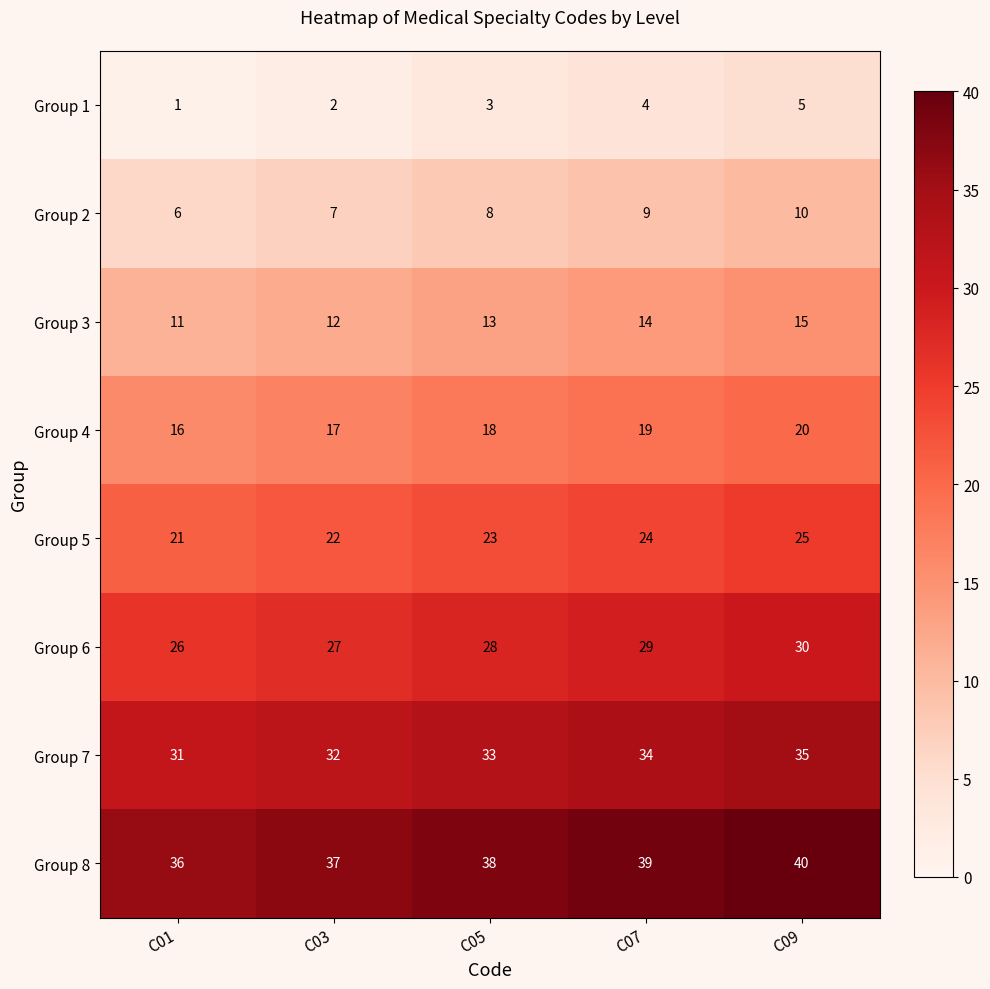

Rank the series at C01 from lowest to highest value.

Group 1, Group 2, Group 3, Group 4, Group 5, Group 6, Group 7, Group 8